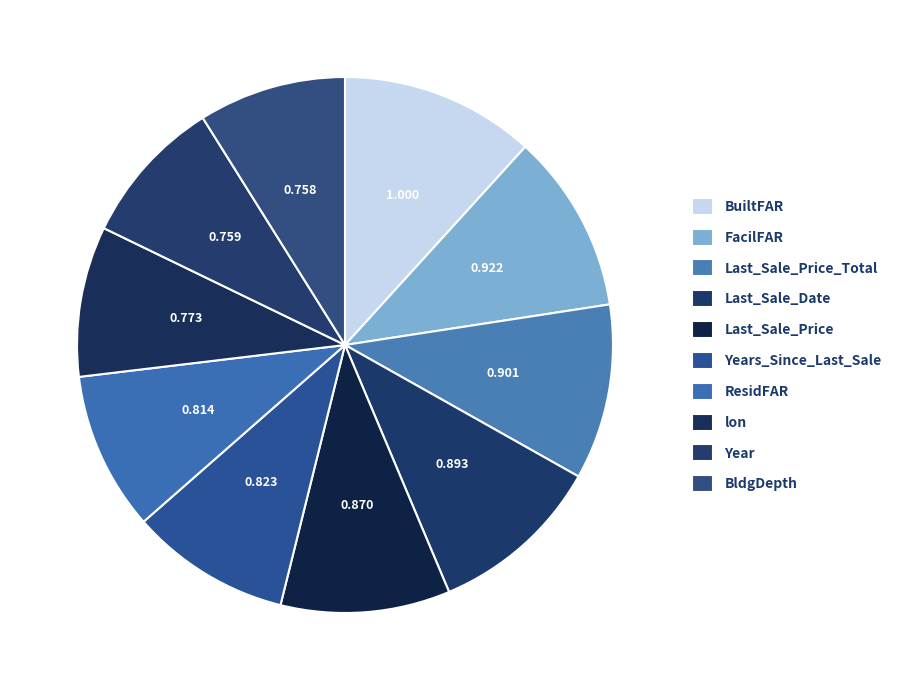

True or false: BldgDepth accounts for 17% of the total.

False